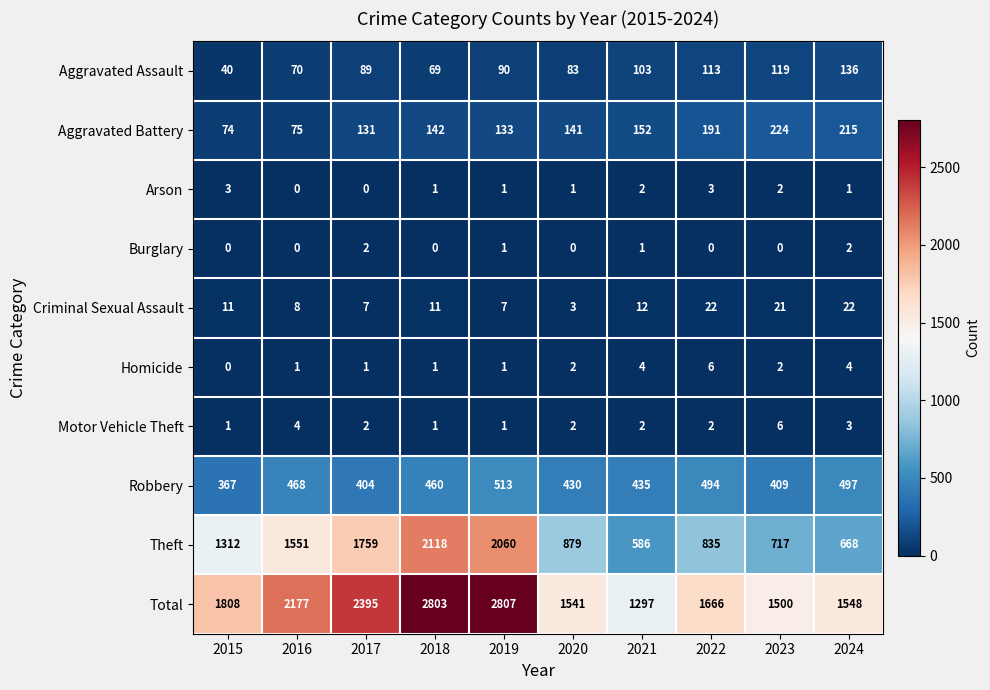

The Theft series shows 2060 at 2019. True or false?

True